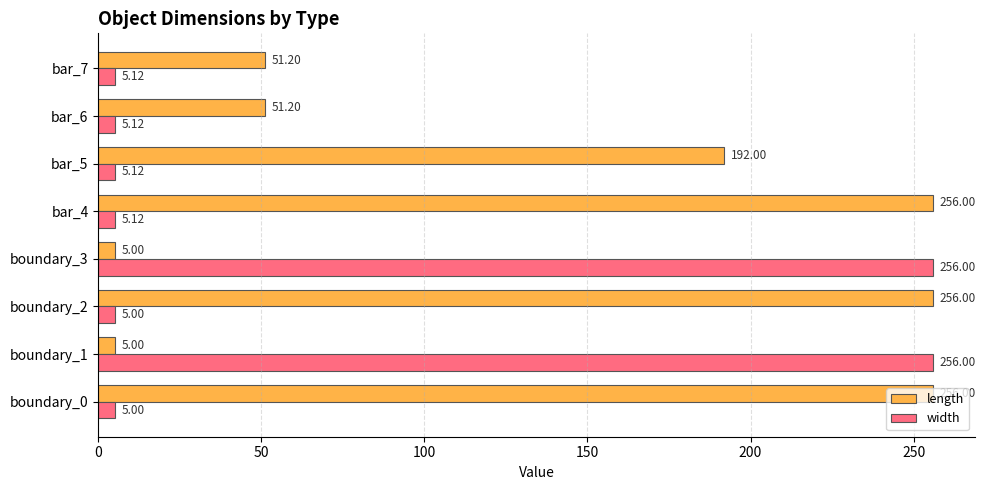

At which category is the sum across all series the highest?

bar_4